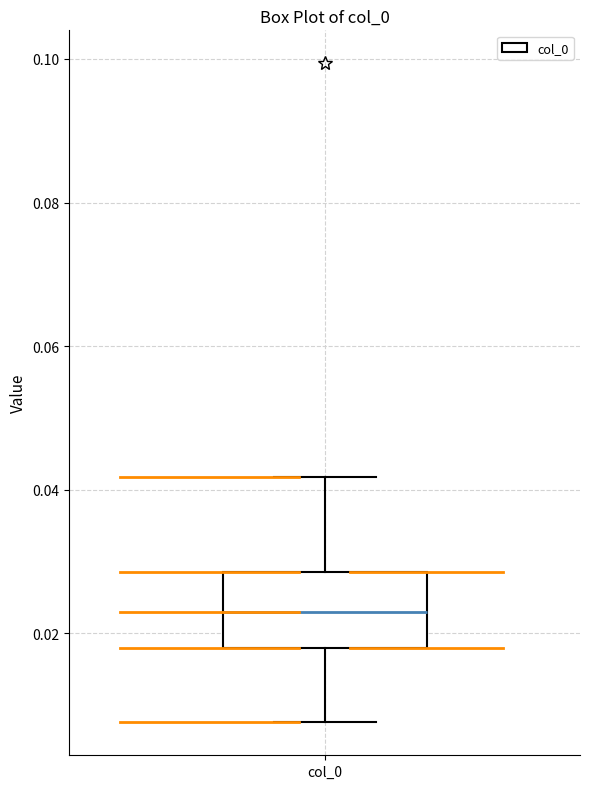

Transcribe this box plot: give where the median line is, the range the box spans, and where the two whiskers end, as read against the y-axis. The values are not printed on the chart, so give them approximately, as read against the axis.

median 0.022, box 0.018 to 0.028, whiskers 0.008 to 0.042